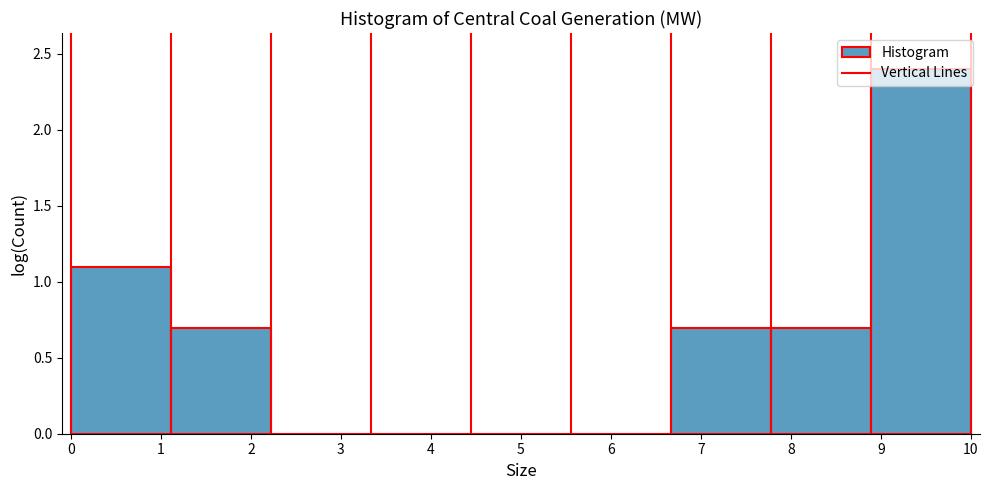

Reading left to right, transcribe this chart: for each bar, give the range it covers on the x-axis and its height. Neither the bar edges nor the heights are printed on the chart, so give them approximately, as read against the axes.

0.0 to 1.1: 1.1
1.1 to 2.2: 0.7
2.2 to 3.3: 0
3.3 to 4.4: 0
4.4 to 5.6: 0
5.6 to 6.7: 0
6.7 to 7.8: 0.7
7.8 to 8.9: 0.7
8.9 to 10.0: 2.4